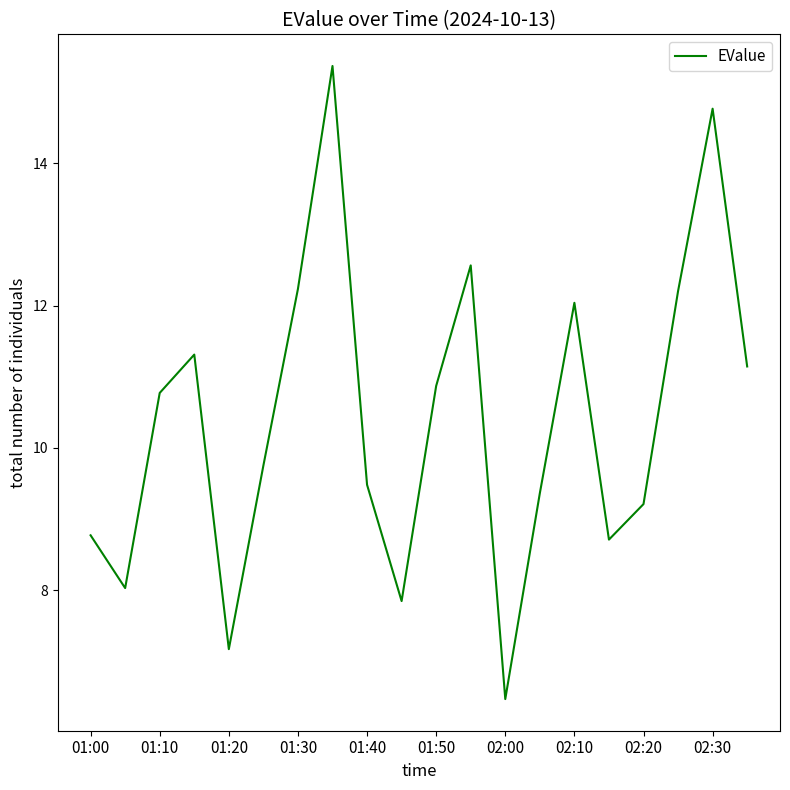

What is the minimum value shown in the chart?

6.5